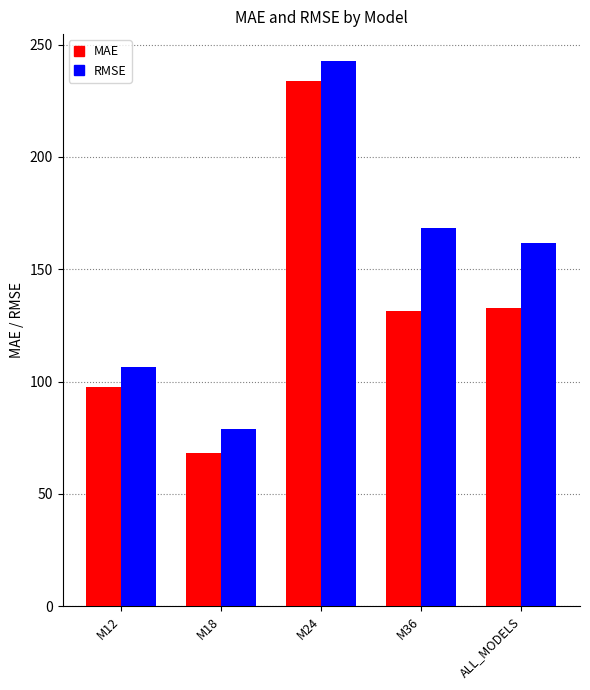

Does the chart contain stacked bars?

No